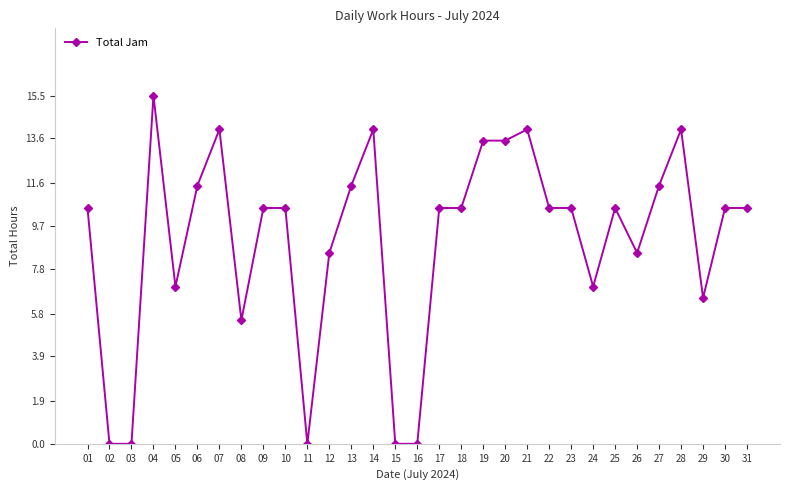

Reading right to left, list all the values displayed in this chart.

31=10.5	30=10.5	29=6.5	28=14.0	27=11.5	26=8.5	25=10.5	24=7.0	23=10.5	22=10.5	21=14.0	20=13.5	19=13.5	18=10.5	17=10.5	16=0.0	15=0.0	14=14.0	13=11.5	12=8.5	11=0.0	10=10.5	09=10.5	08=5.5	07=14.0	06=11.5	05=7.0	04=15.5	03=0.0	02=0.0	01=10.5